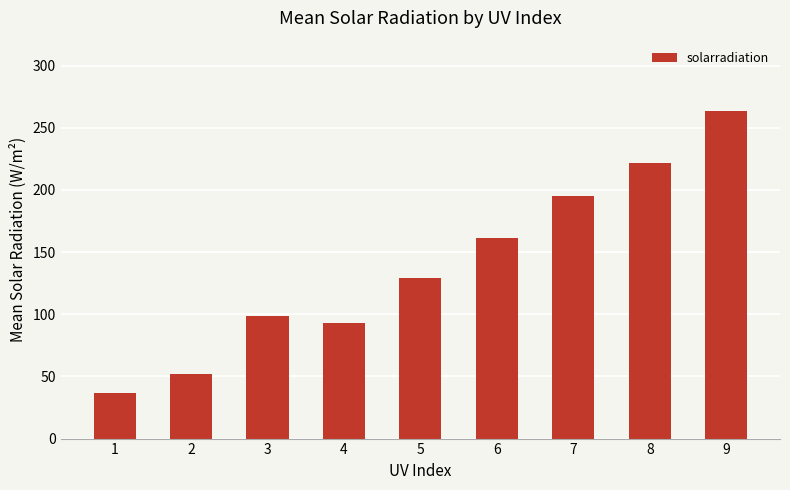

The value at 4 is 57.7. True or false?

False